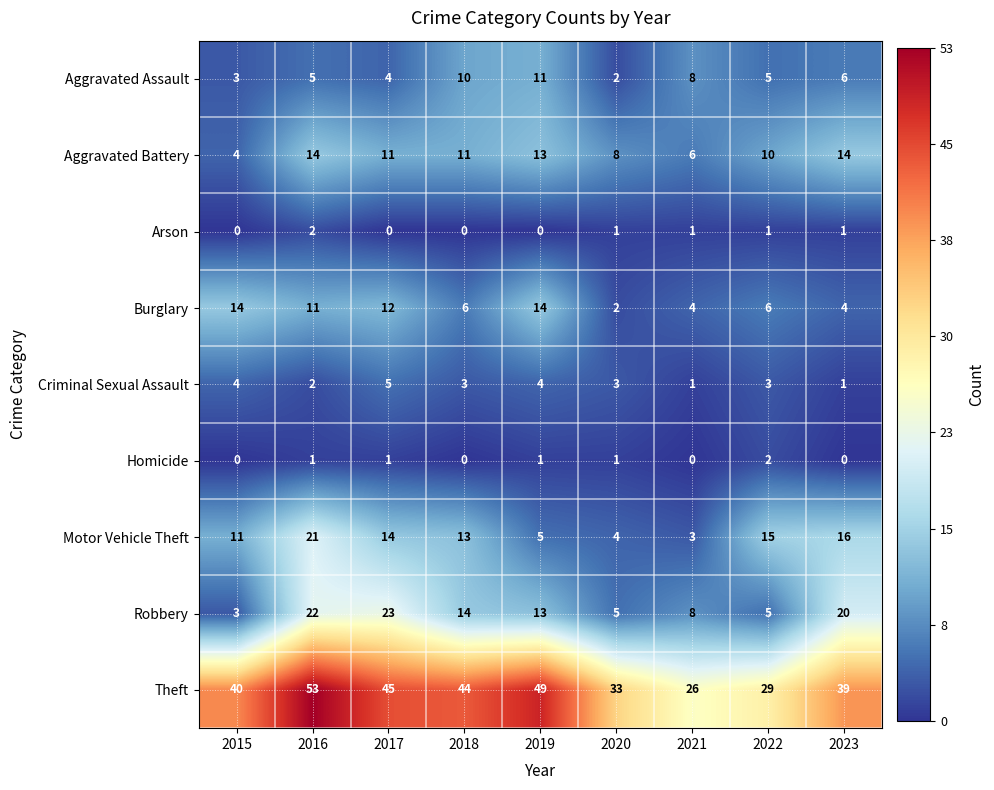

The value of Aggravated Assault at 2020 is 2. True or false?

True